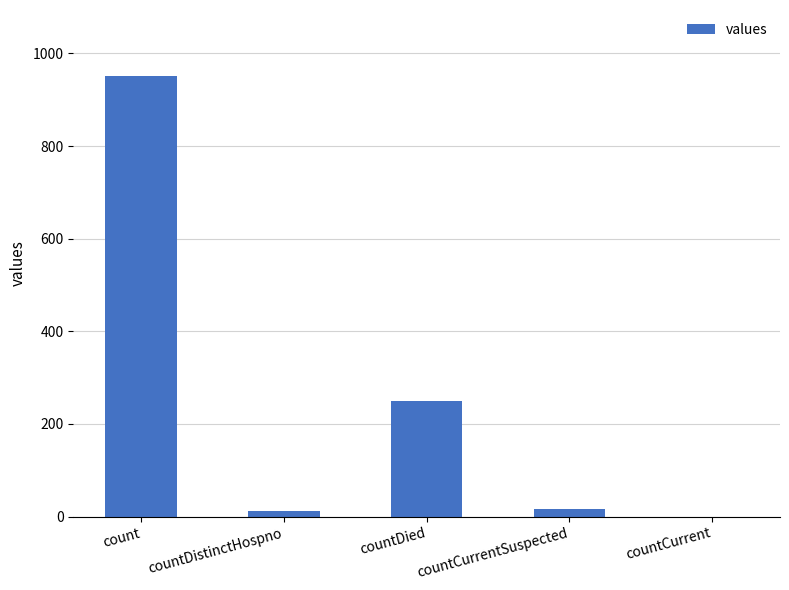

The value at countDied is 250. True or false?

True